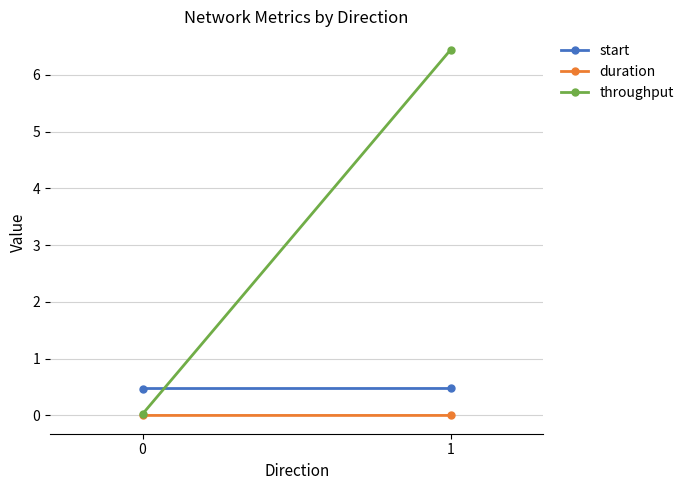

Which series has the largest total across all categories?

throughput